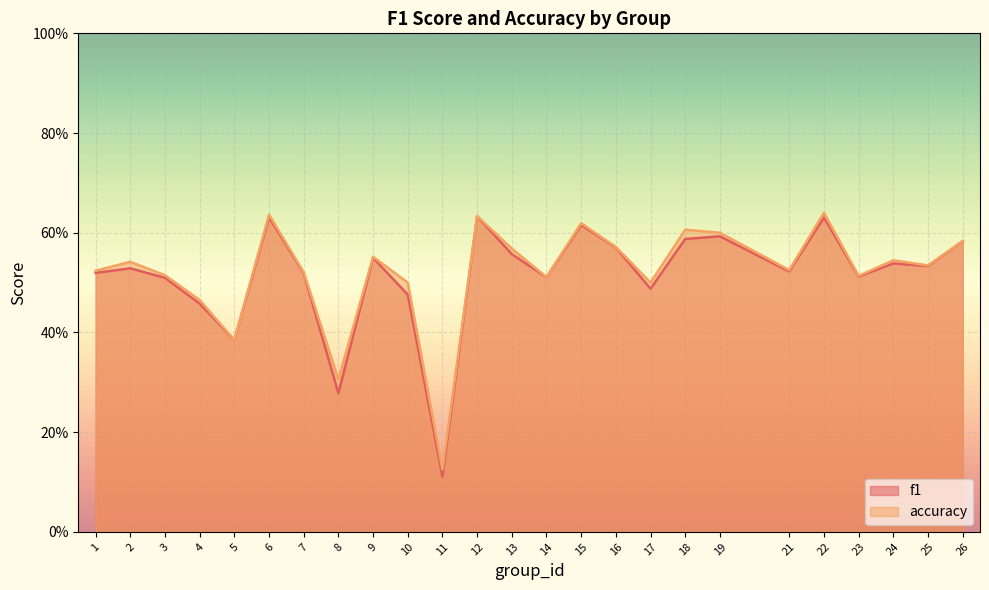

What is the greatest value displayed?

0.6